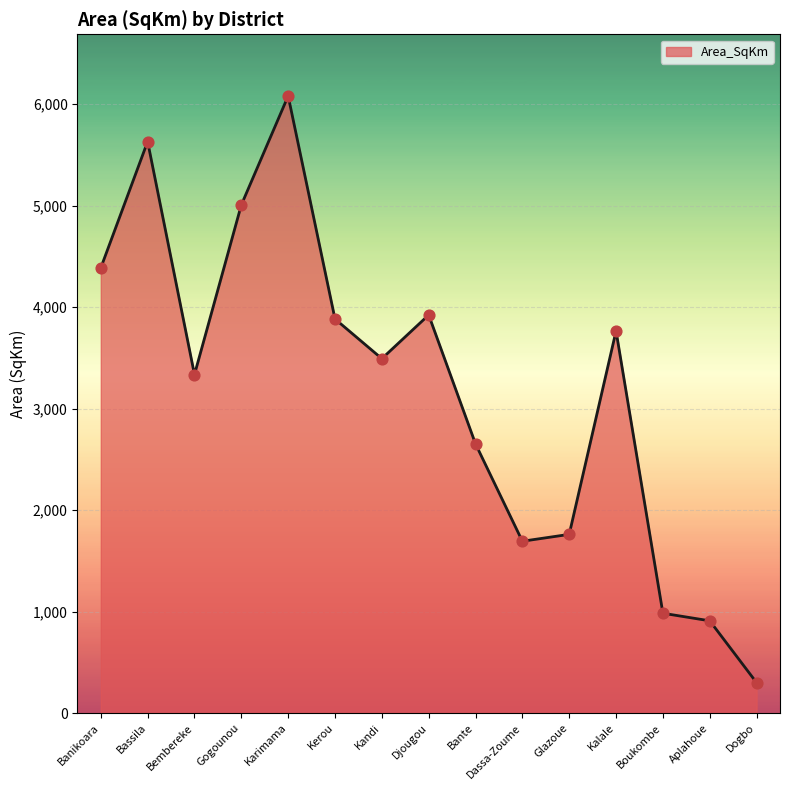

What is the ratio of the value at Gogounou to the value at Bante?

1.9